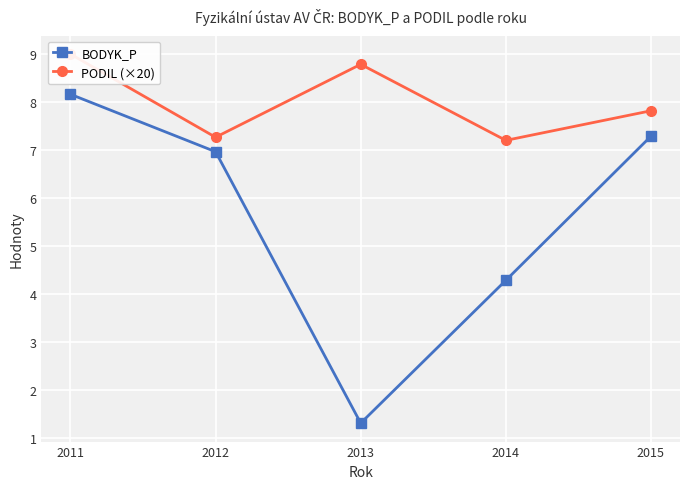

What is the sum of all PODIL (×20) values?

40.1